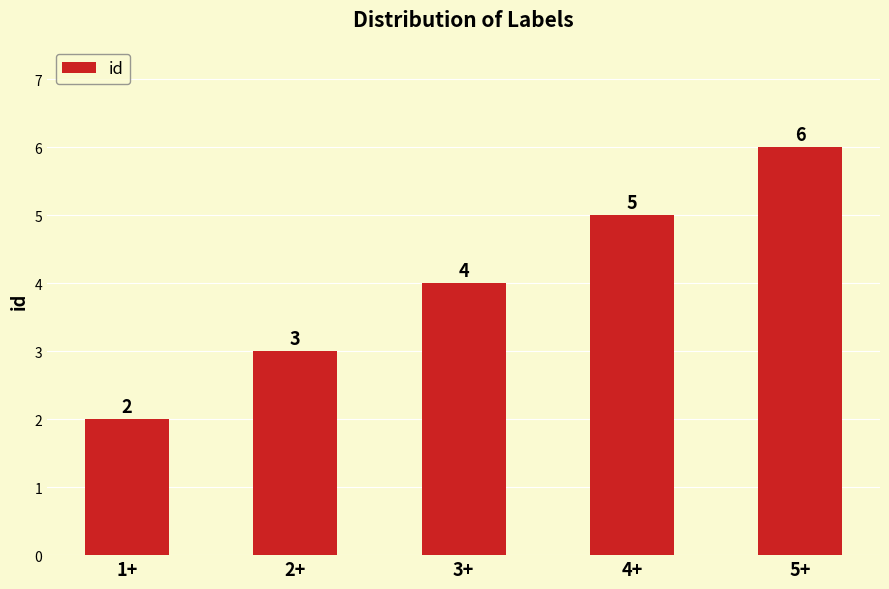

Is it true that the value at 2+ is 1?

False